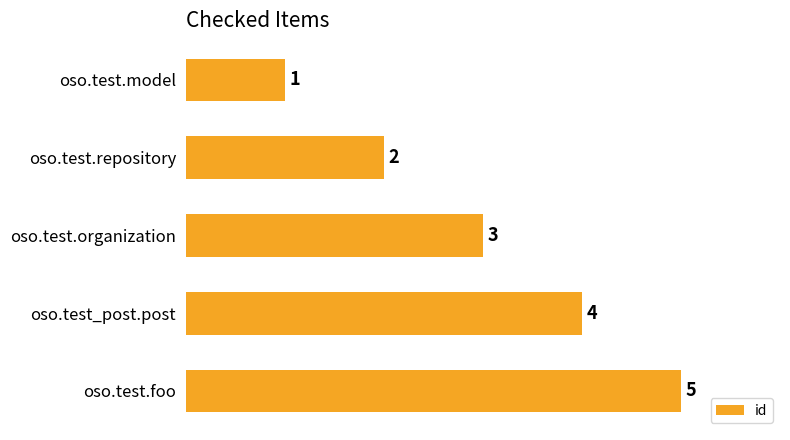

At which category does the chart reach its peak across all series?

oso.test.foo